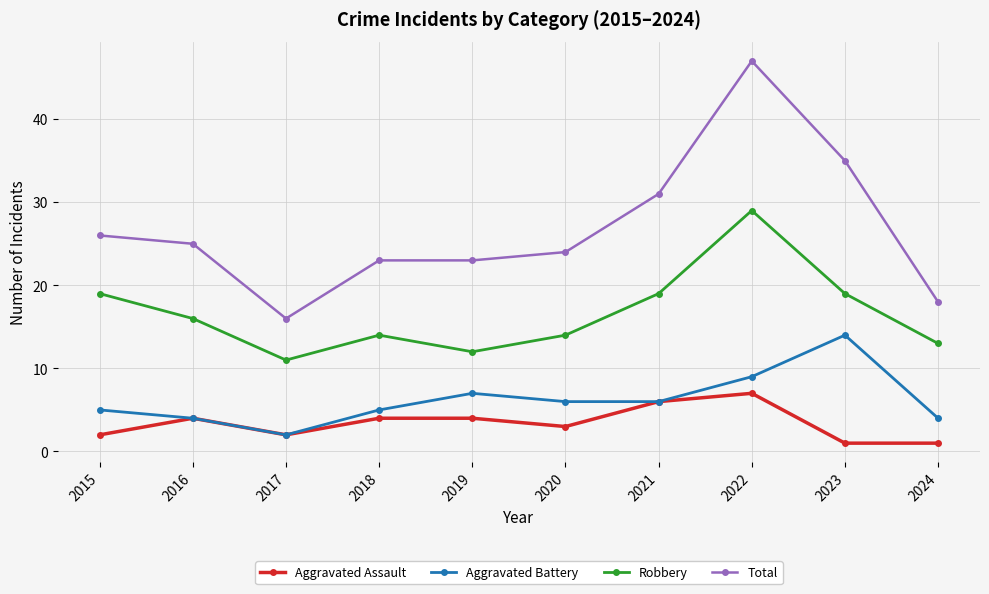

Which series has the largest total across all categories?

Total